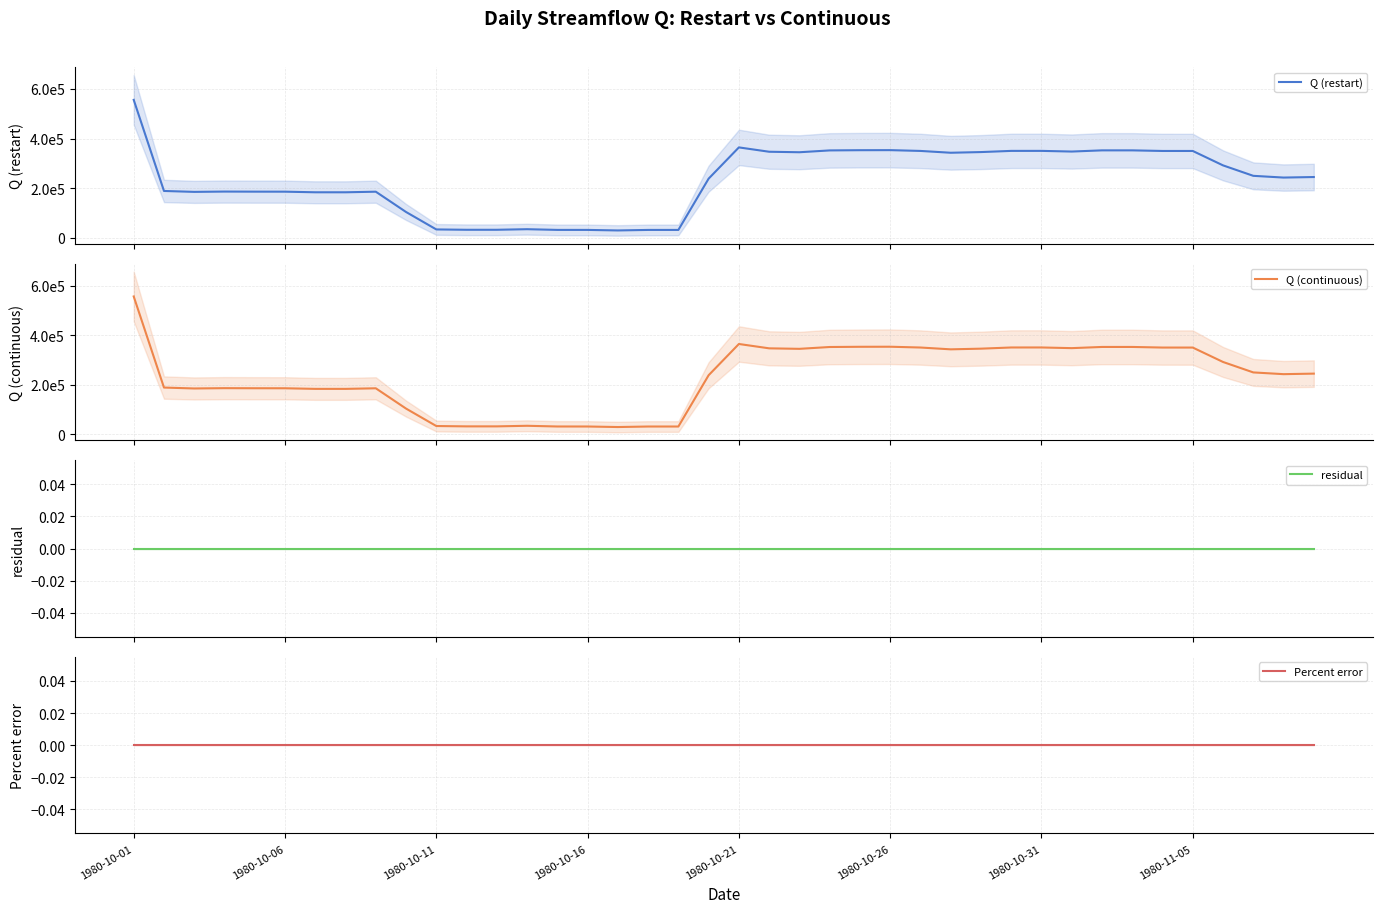

Count the number of data series in this chart.

4